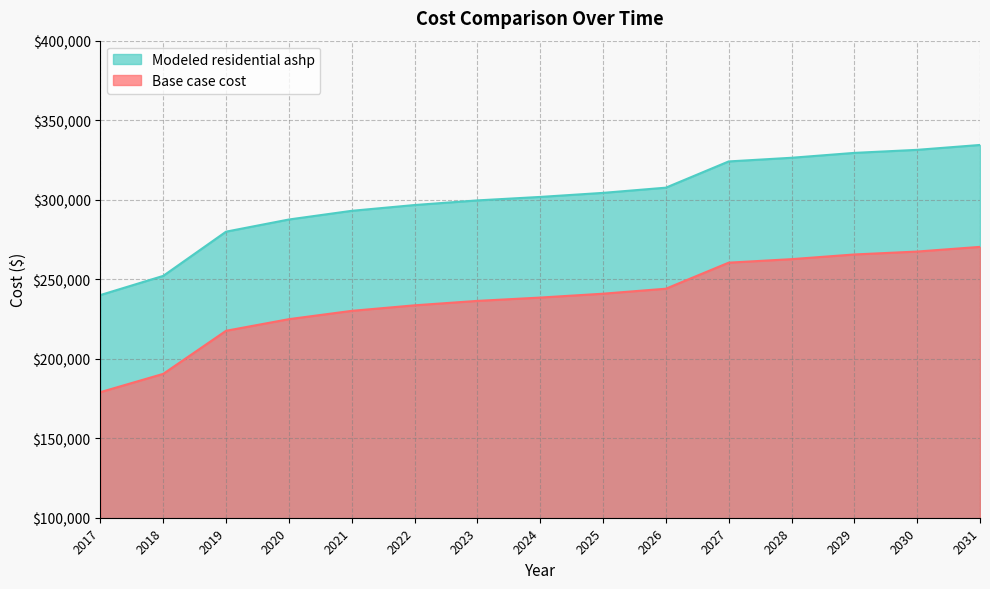

At which label does Base case cost reach its peak?

2031